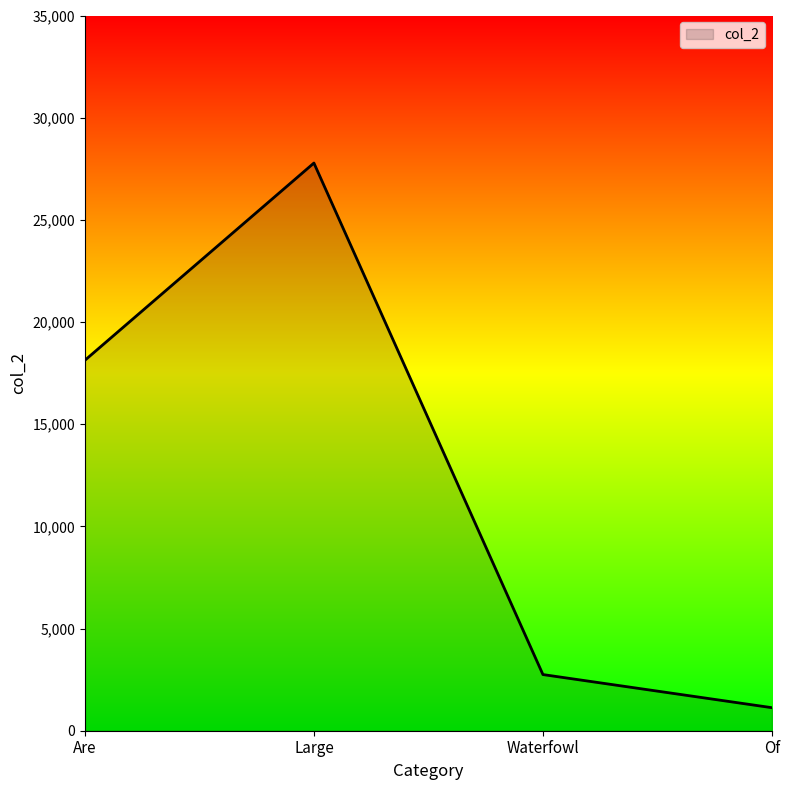

Reading left to right, what are all the values shown in this chart?

Are=18128	Large=27780	Waterfowl=2748	Of=1127